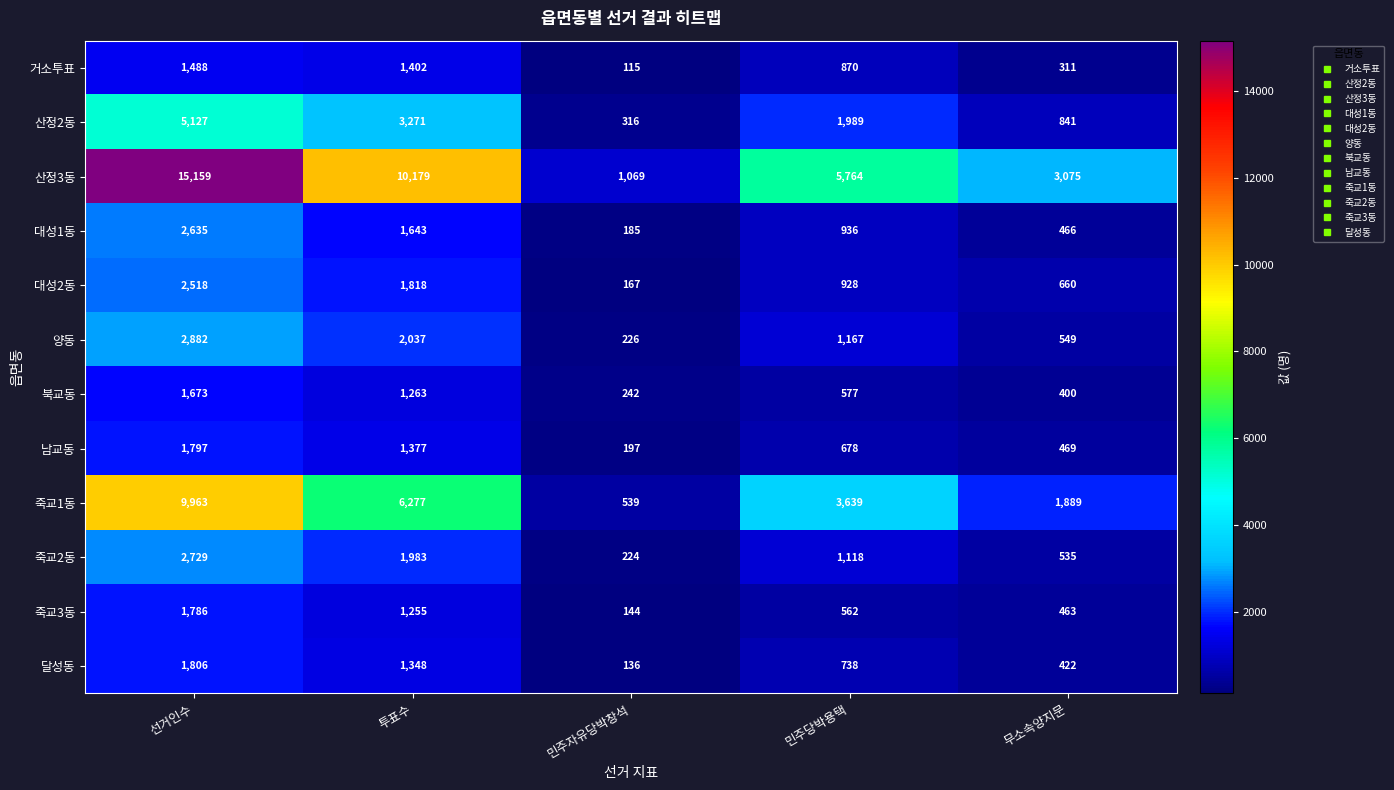

At which category does the chart reach its minimum across all series?

민주자유당박창석